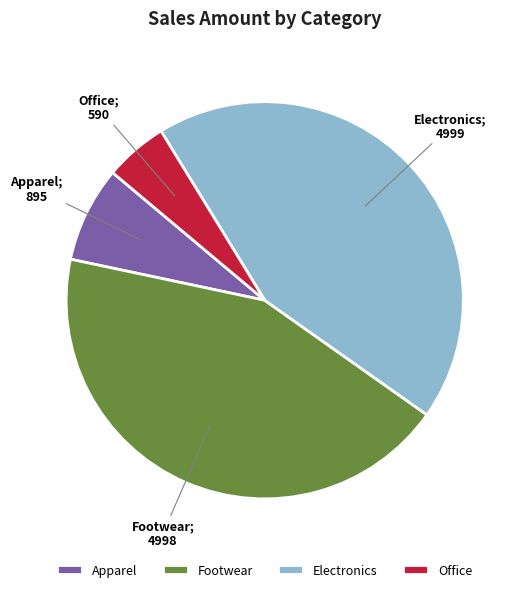

Which category has the smallest portion of the pie?

Office